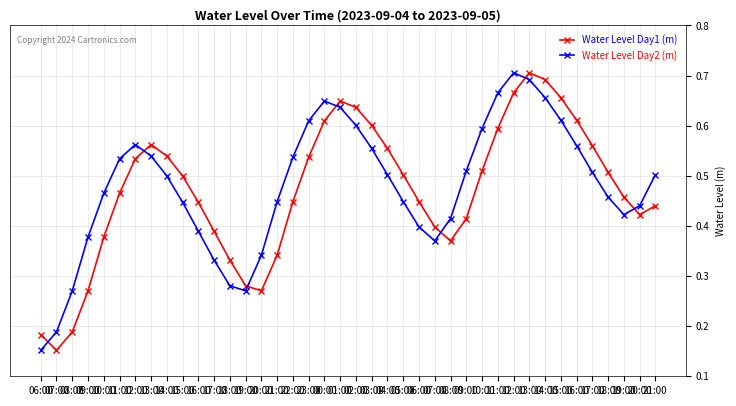

What are all the series names shown in the legend?

Water Level Day1 (m), Water Level Day2 (m)